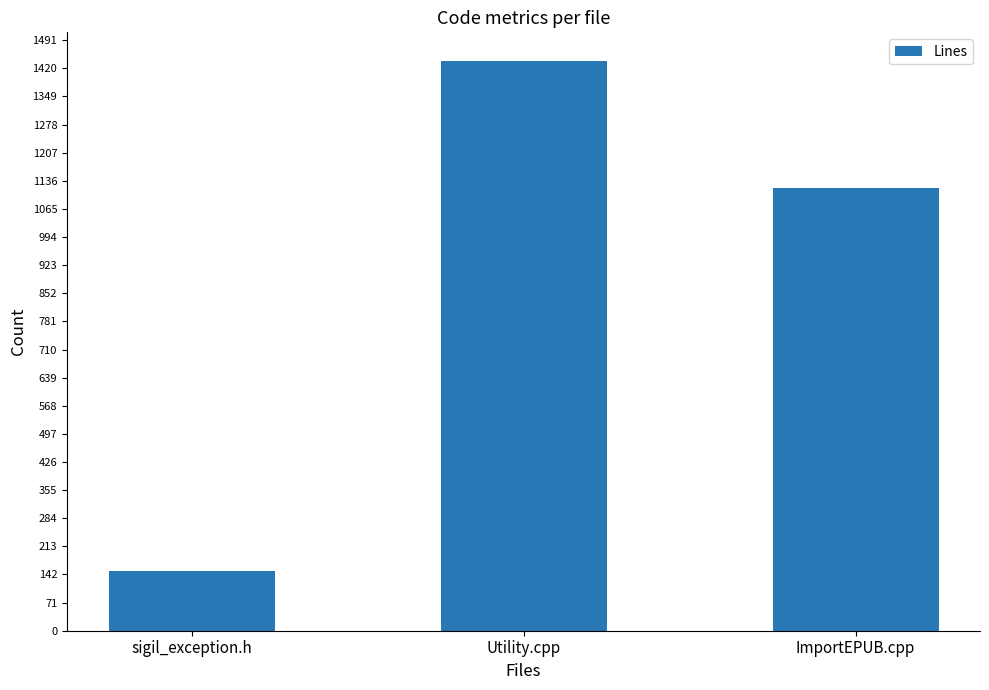

Reading right to left, what are all the values shown in this chart?

1119	1439	151